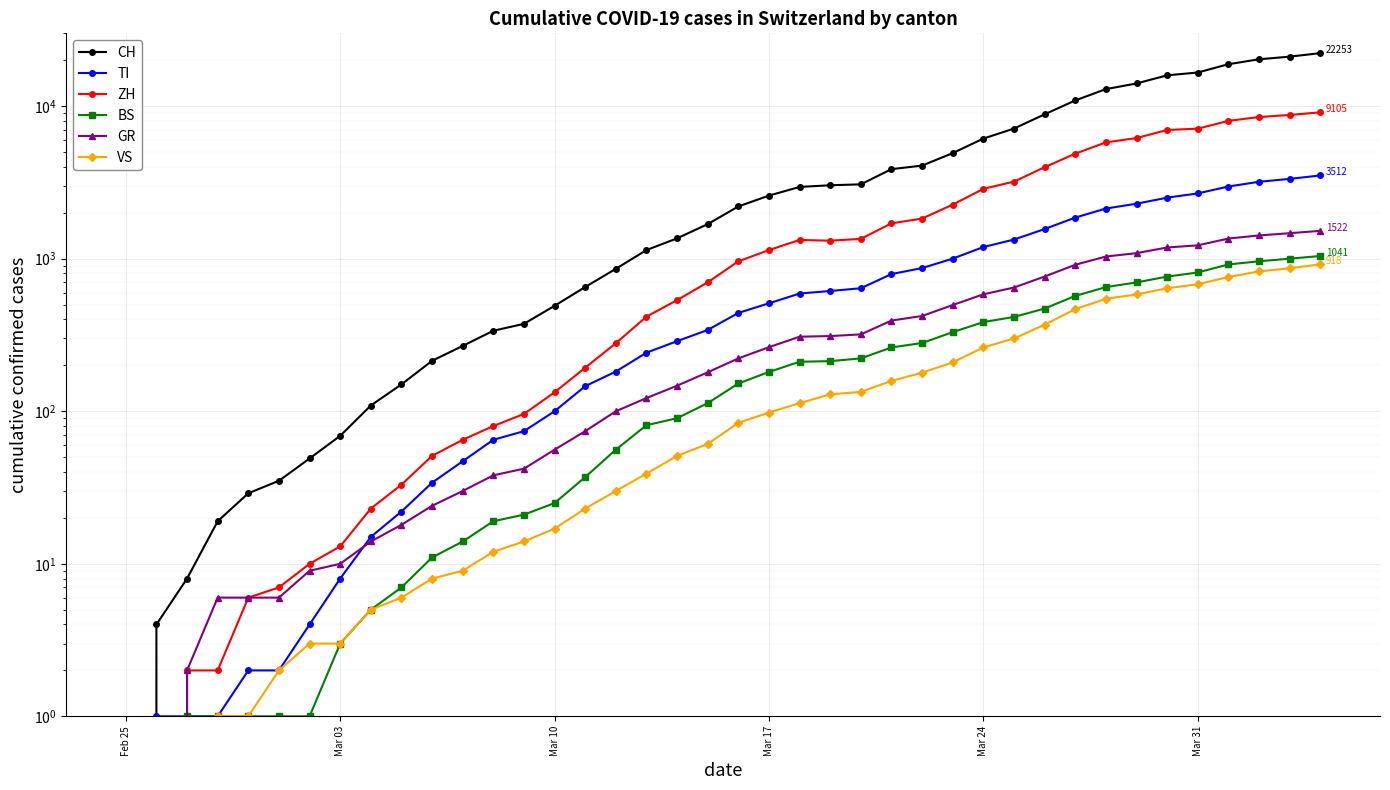

What is the difference between the highest and lowest values at Mar 31?

15925